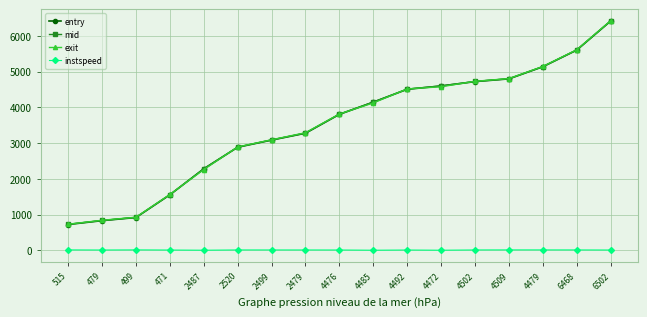

True or false: instspeed and exit cross at least once.

False